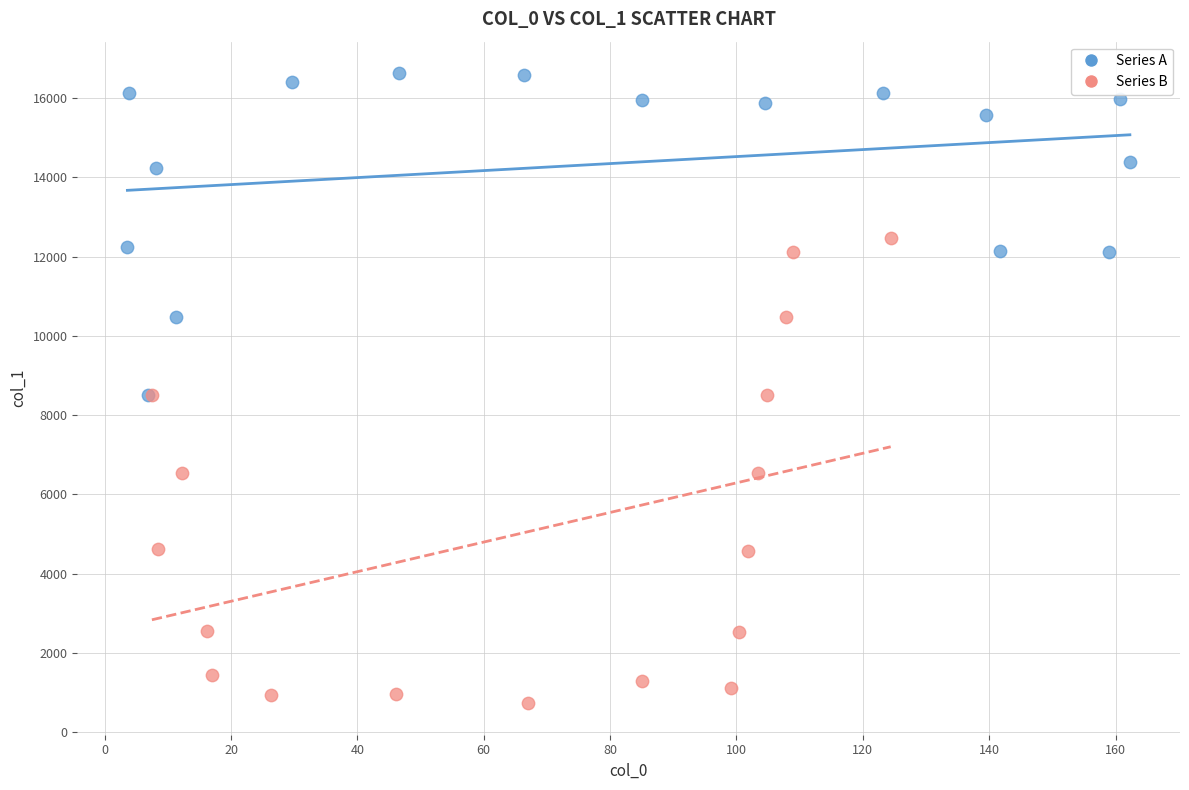

What are all the series names shown in the legend?

Series A, Series B